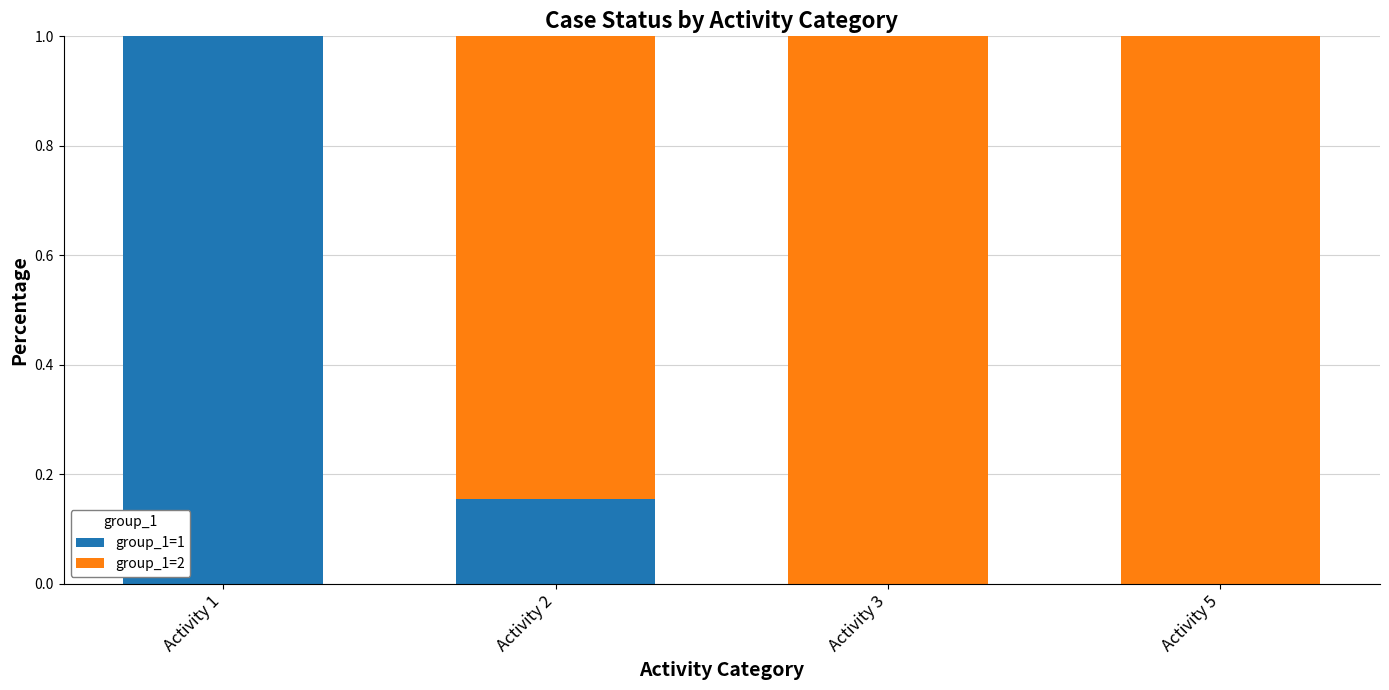

Count the number of categories in the chart.

4